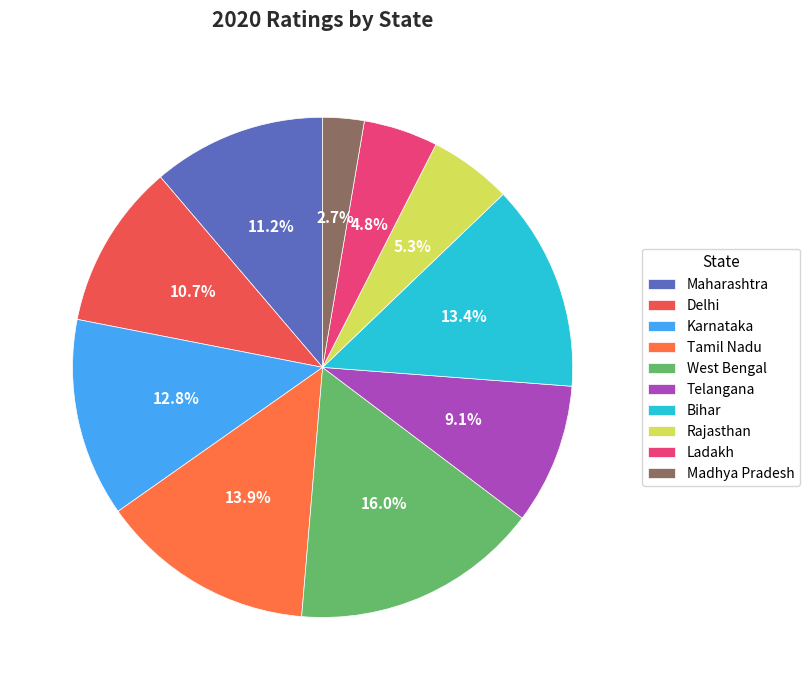

True or false: Ladakh accounts for 15% of the total.

False